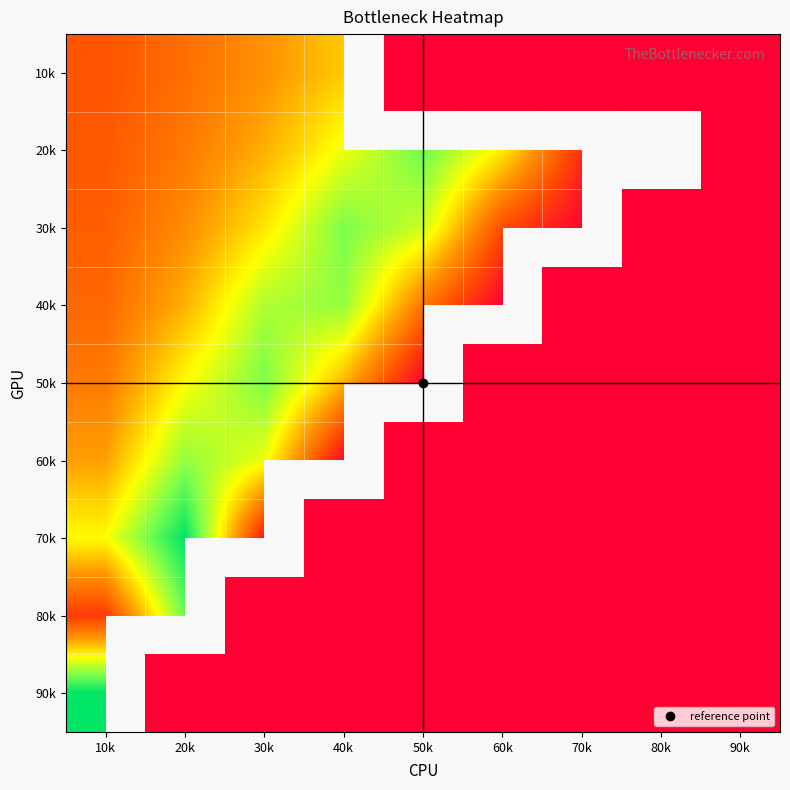

At how many categories does at least one series exceed 314854754?

5